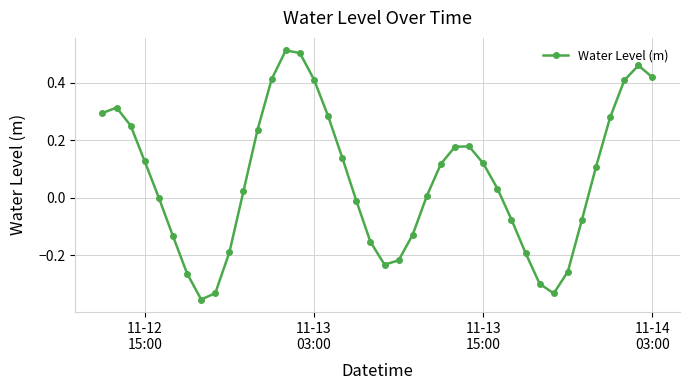

What is the difference between the maximum and minimum values?

0.9